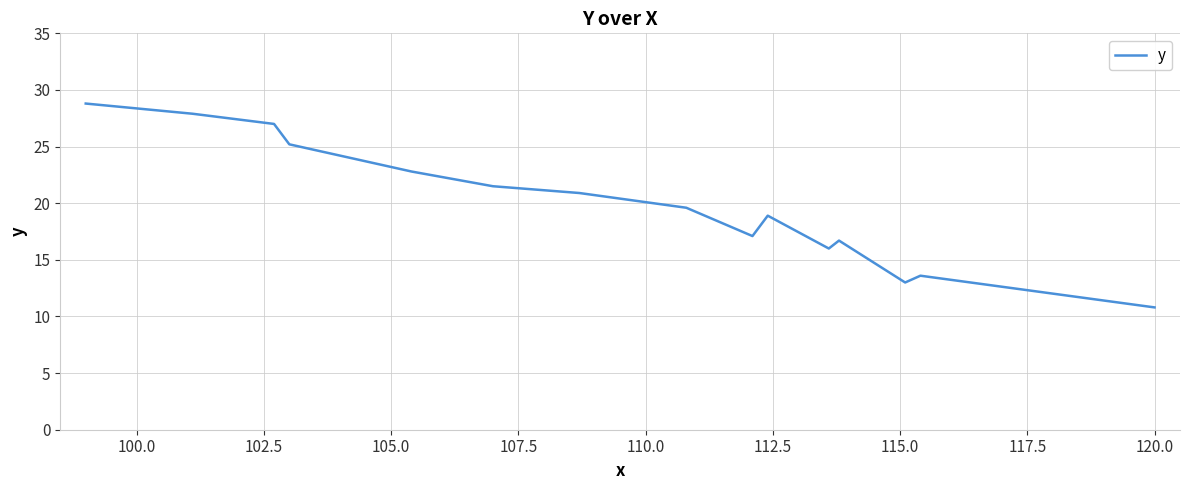

What is the difference between the maximum and minimum values?

18.0